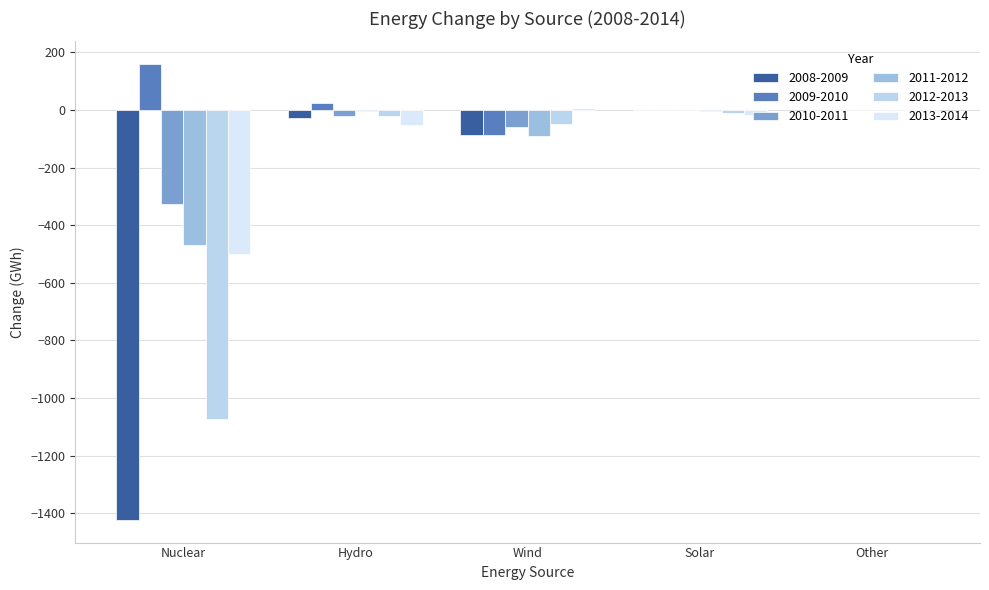

What are all the series names shown in the legend?

2008-2009, 2009-2010, 2010-2011, 2011-2012, 2012-2013, 2013-2014